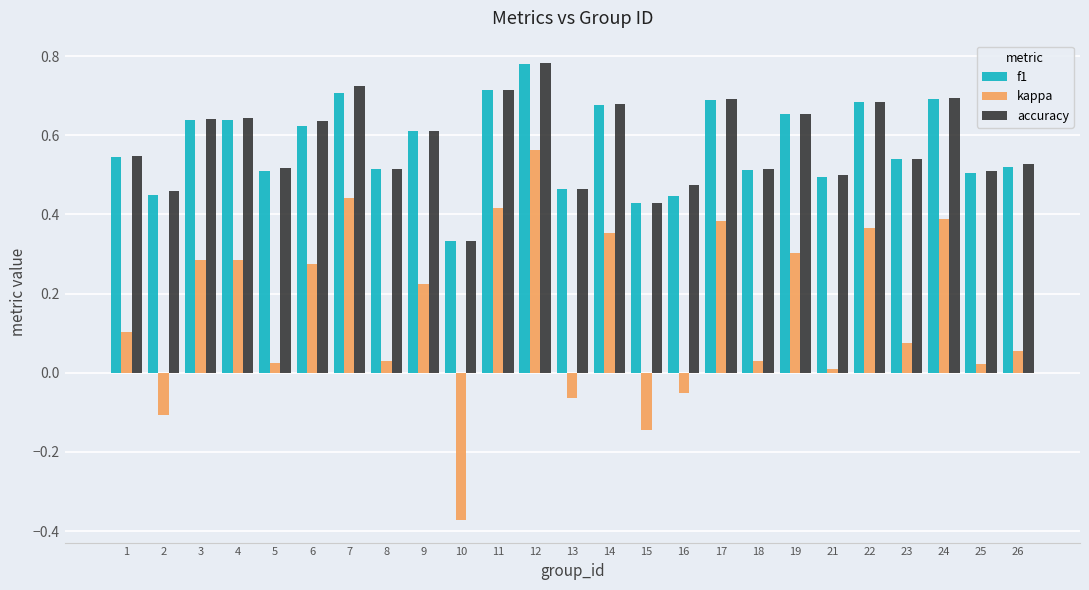

How many data points does each series have?

25